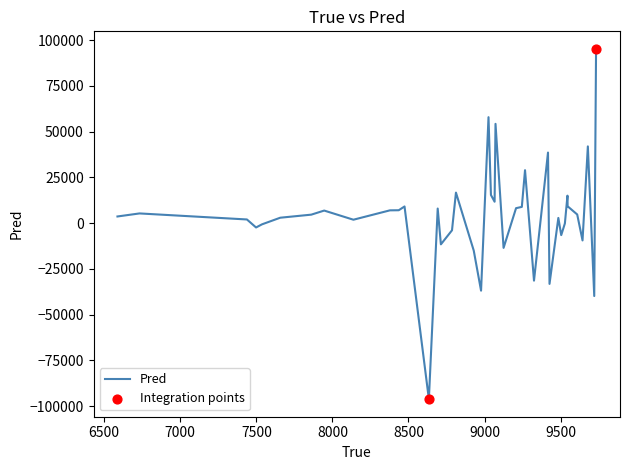

What is the minimum value shown in the chart?

-96263.8